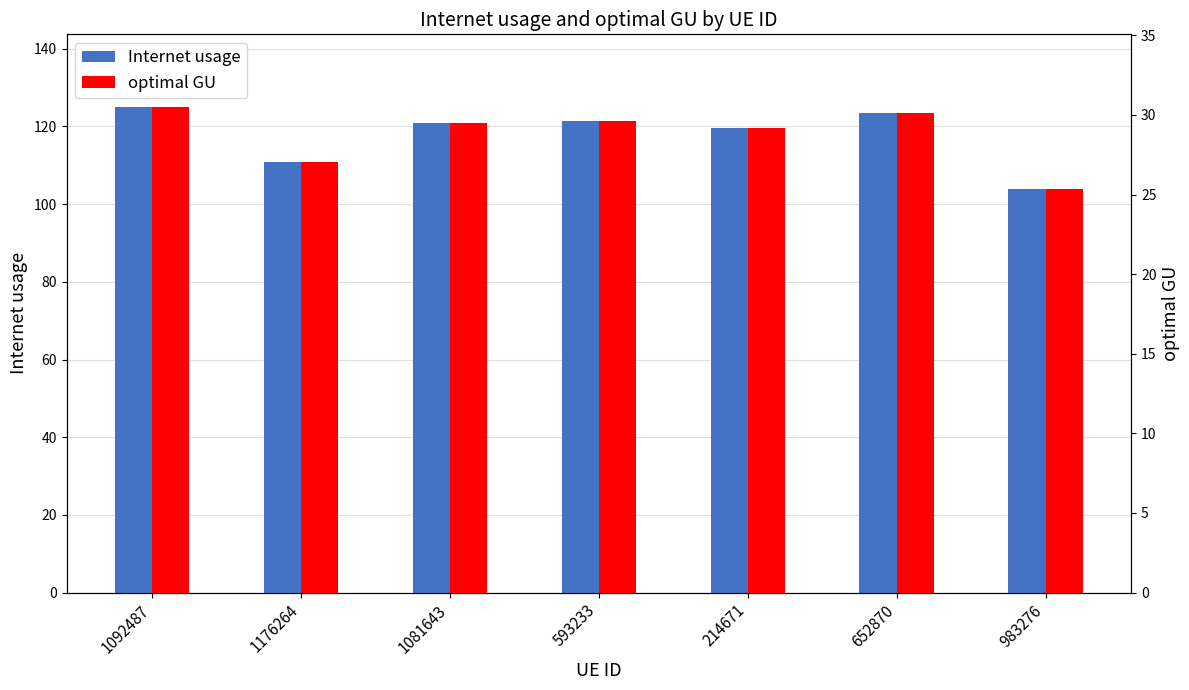

What are all the series names shown in the legend?

Internet usage, optimal GU